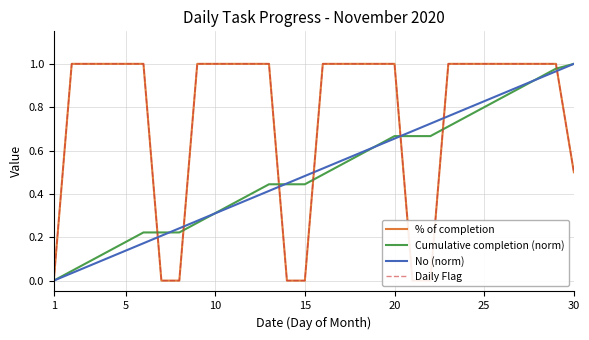

The No (norm) series shows 0.7 at 1. True or false?

False